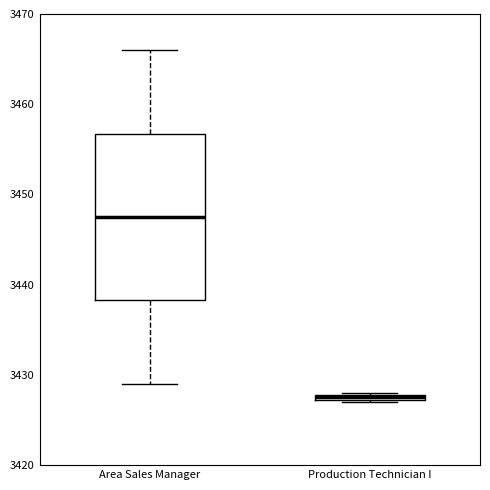

Where does the upper whisker of the box for Area Sales Manager end on the y-axis? The values are not printed on the chart, so give them approximately, as read against the axis.

3466